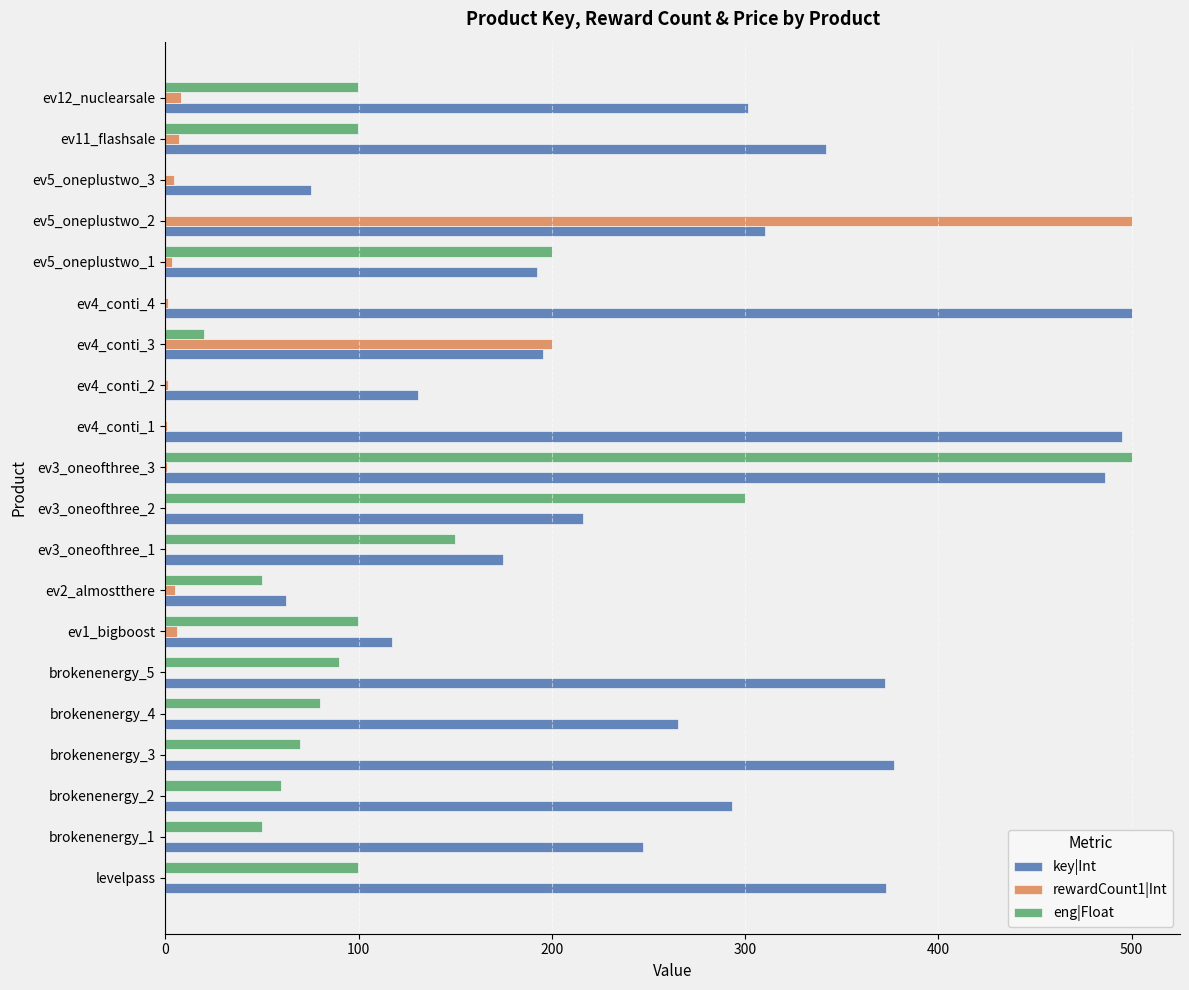

At which category is the sum across all series the highest?

ev3_oneofthree_3